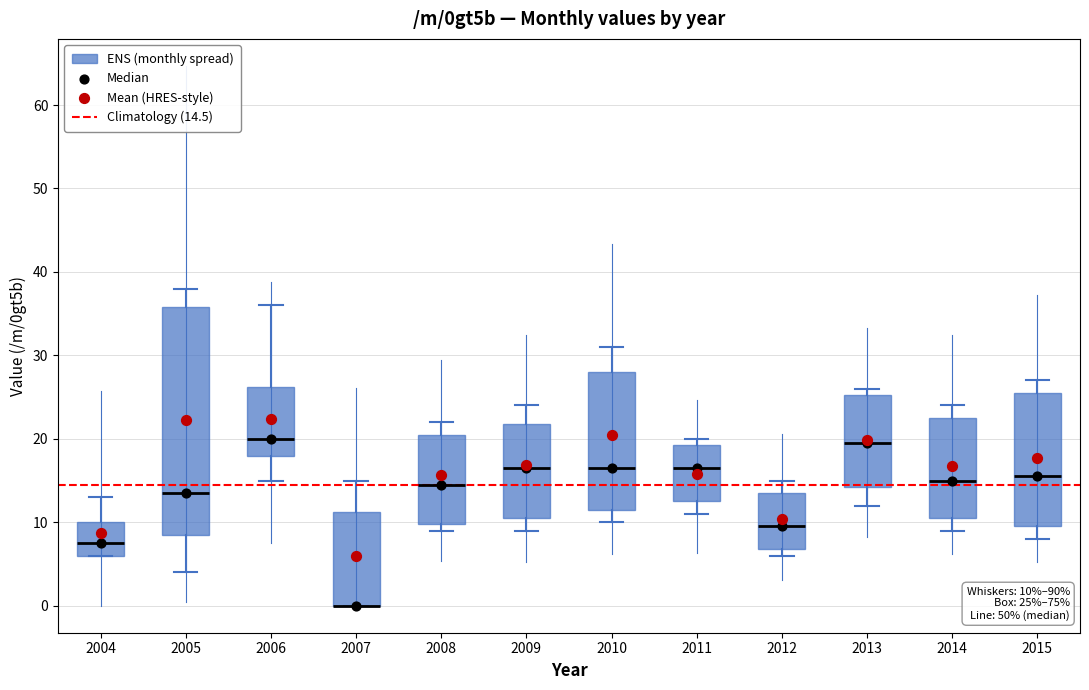

Comparing the boxes themselves (not the whiskers), which one is the tallest?

2005